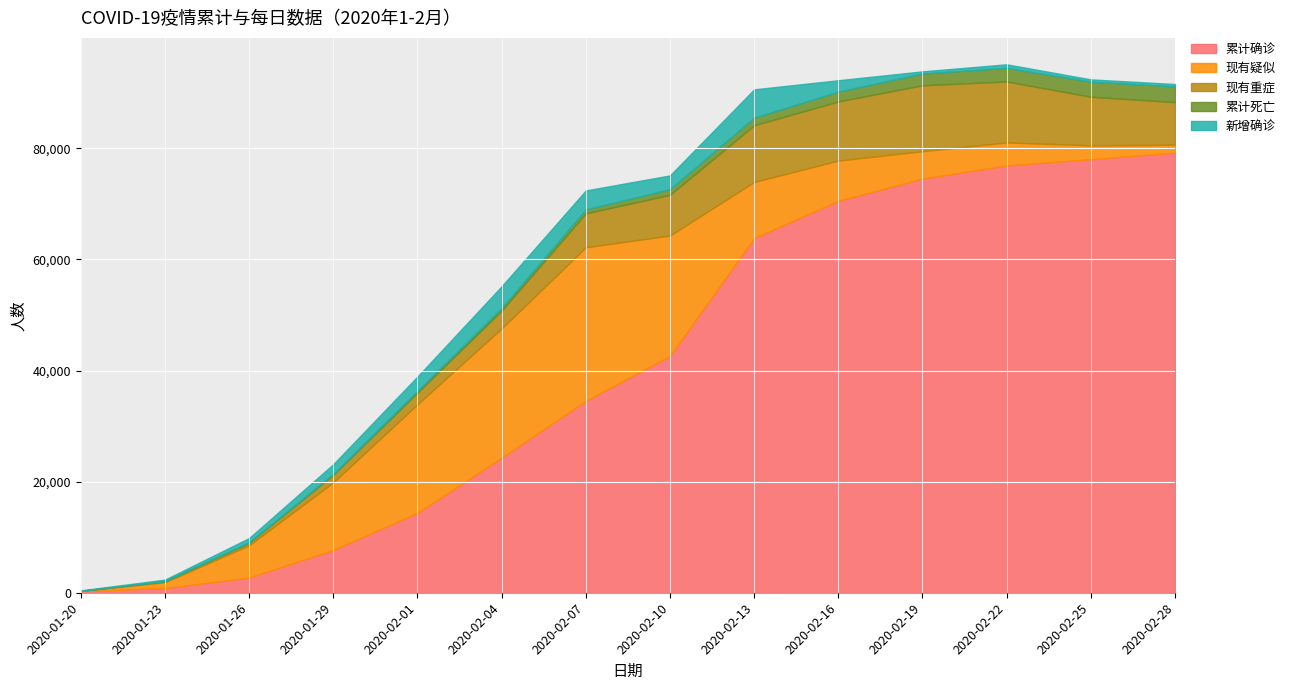

Rank the categories by 累计确诊 value from lowest to highest.

2020-01-20, 2020-01-23, 2020-01-26, 2020-01-29, 2020-02-01, 2020-02-04, 2020-02-07, 2020-02-10, 2020-02-13, 2020-02-16, 2020-02-19, 2020-02-22, 2020-02-25, 2020-02-28